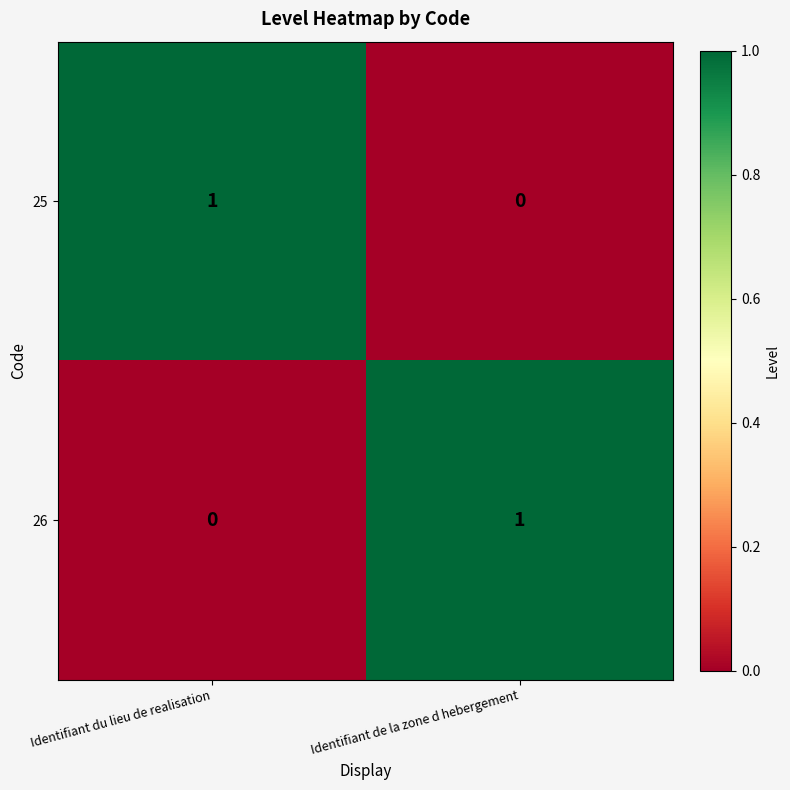

Is it true that 26 equals 2 at Identifiant de la zone d hebergement?

False